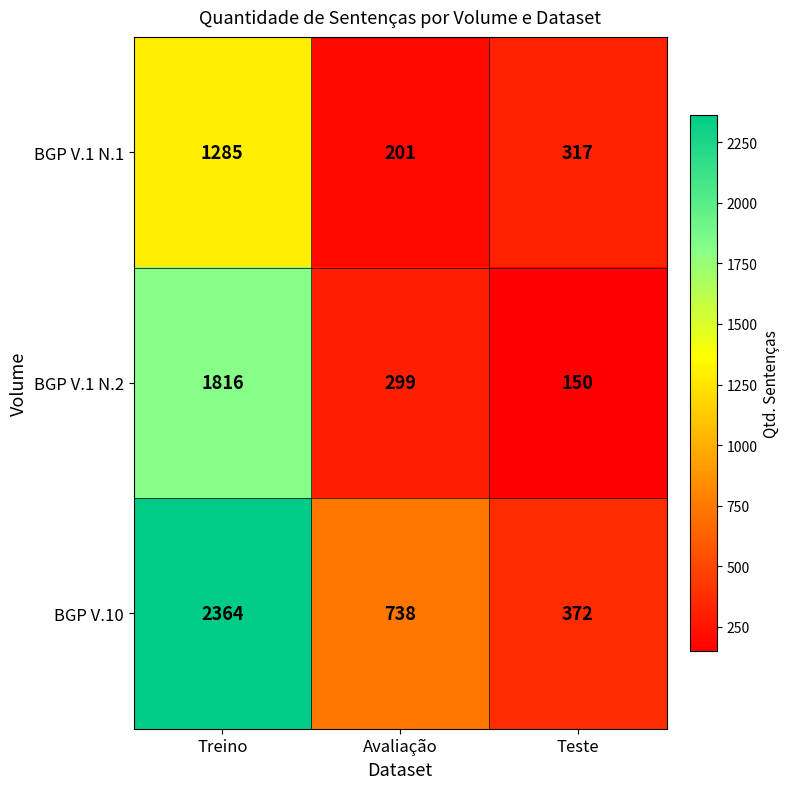

Which series has the largest total across all categories?

BGP V.10